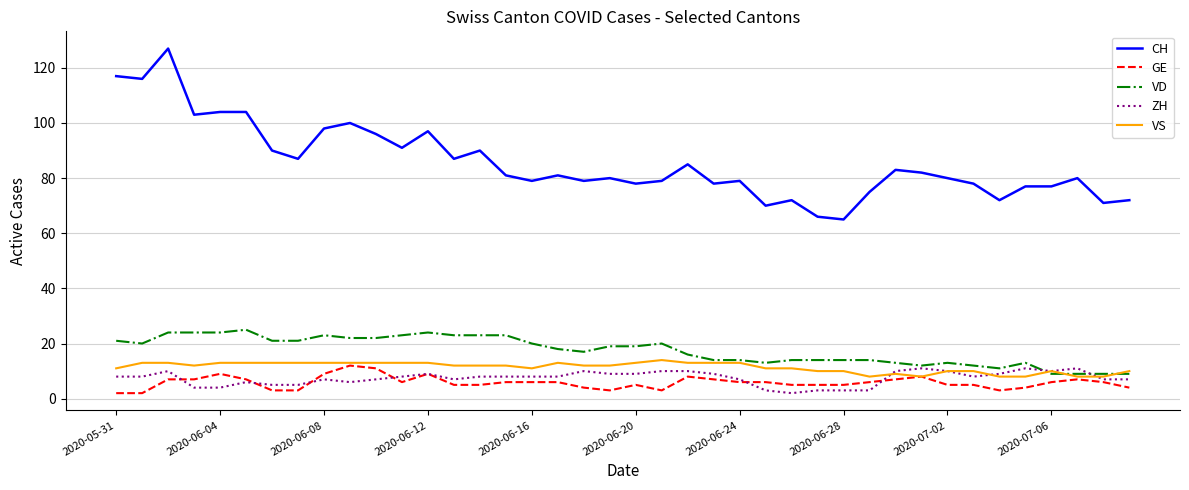

What is the highest value of the CH series?

127